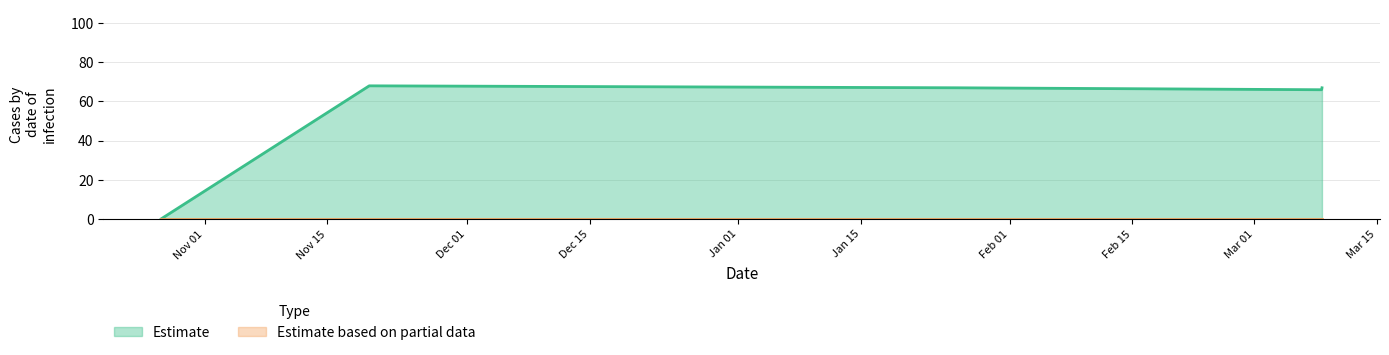

How many lines are shown in the chart?

2